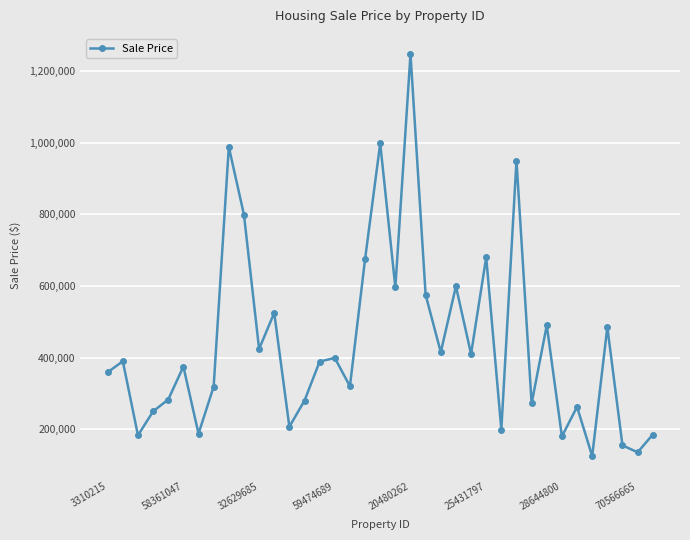

What is the value of the 18th point from the left?

675000.0